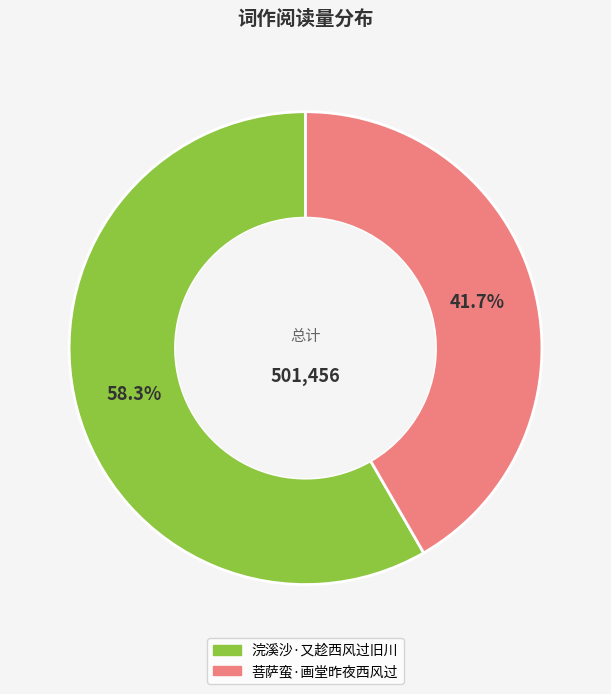

What is the ratio of the value at 菩萨蛮·画堂昨夜西风过 to the value at 浣溪沙·又趁西风过旧川?

0.7